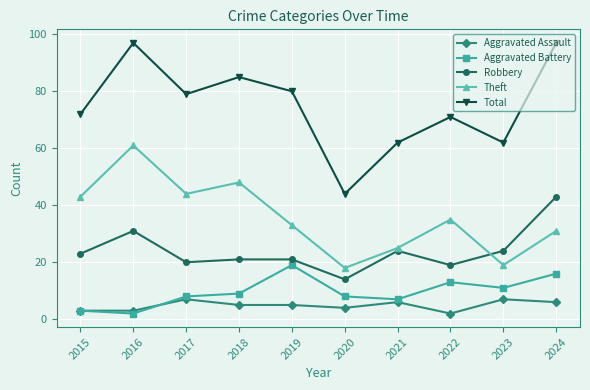

At which category does Theft reach its first local valley?

2017